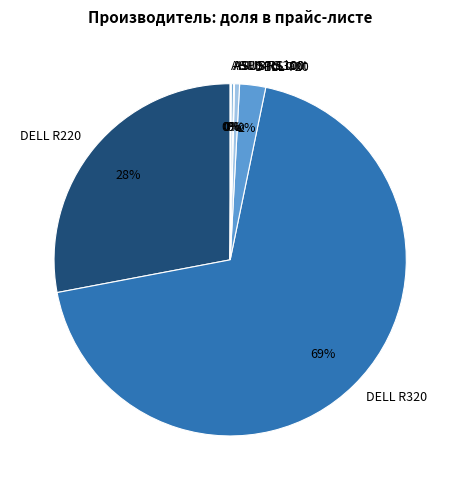

The DELL R220 slice represents 28% of the pie. True or false?

True